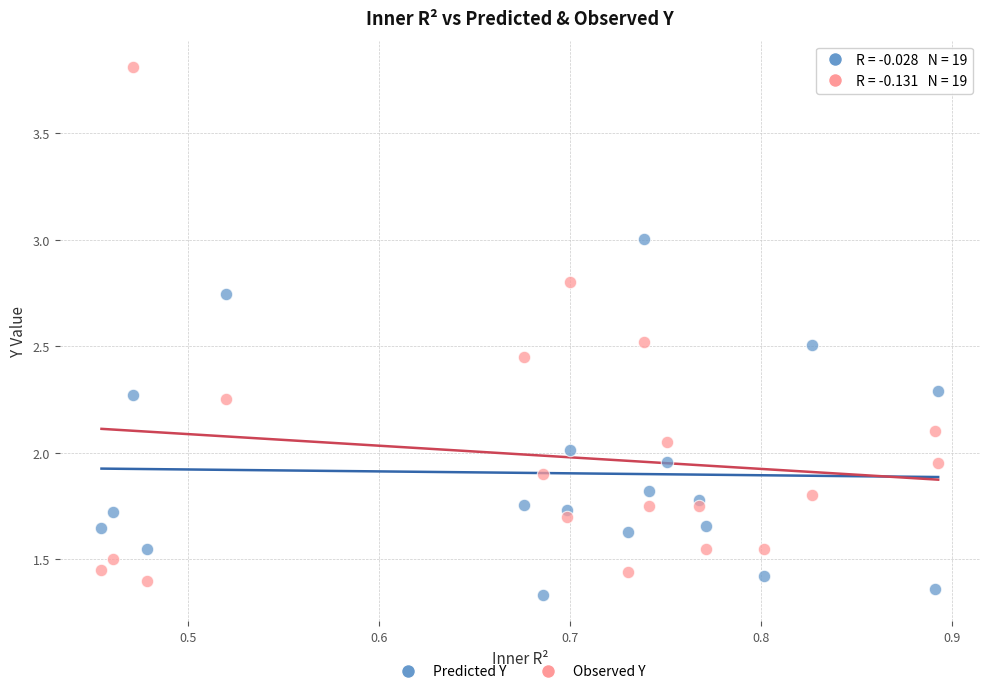

Across all data points, what is the range of X values (max minus min)?

0.4